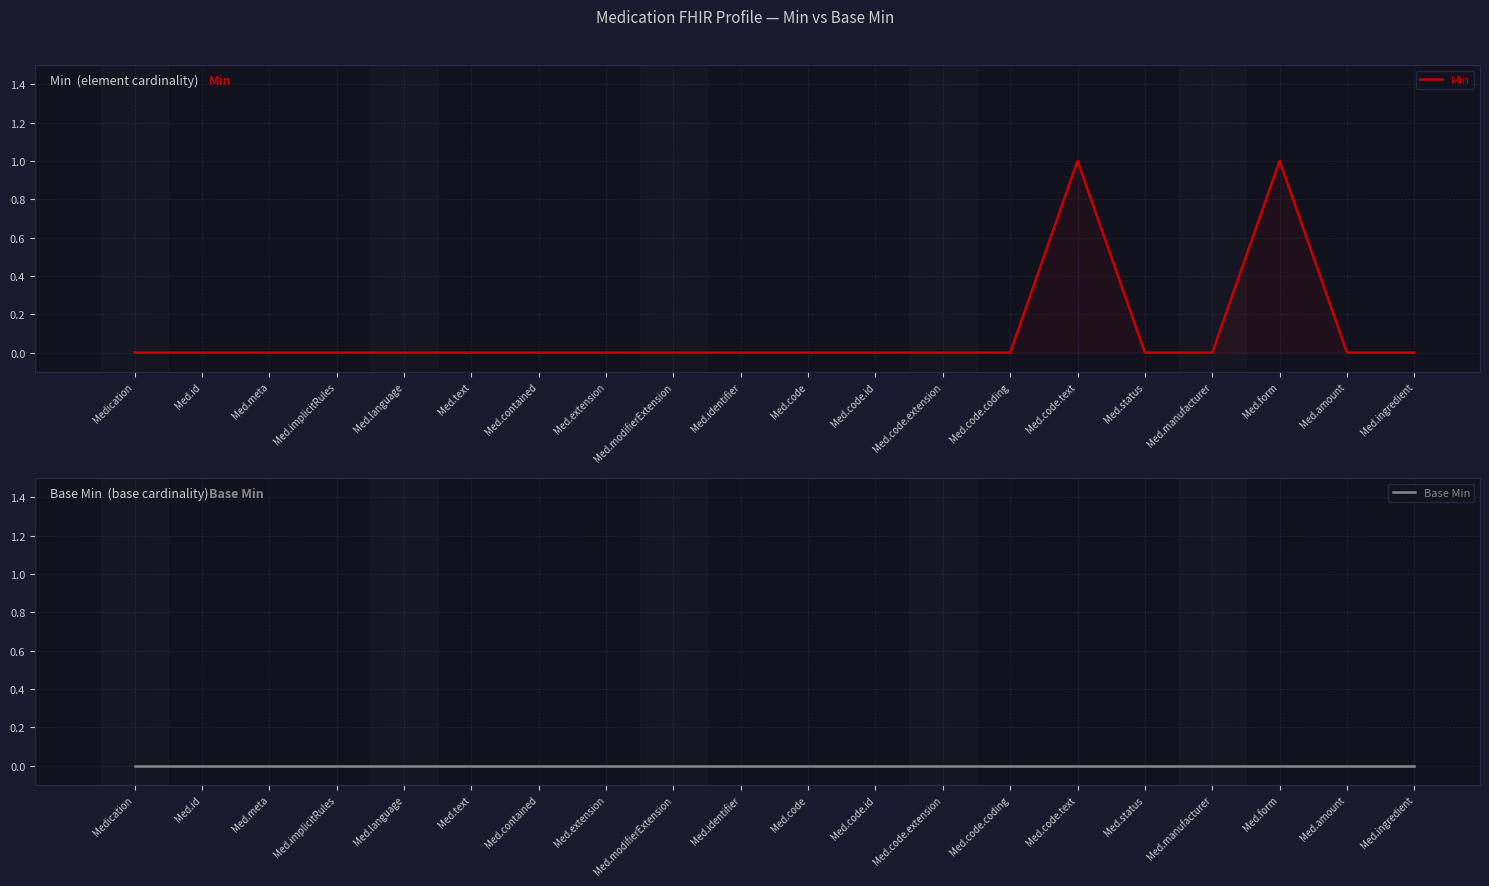

What is the greatest value displayed?

1